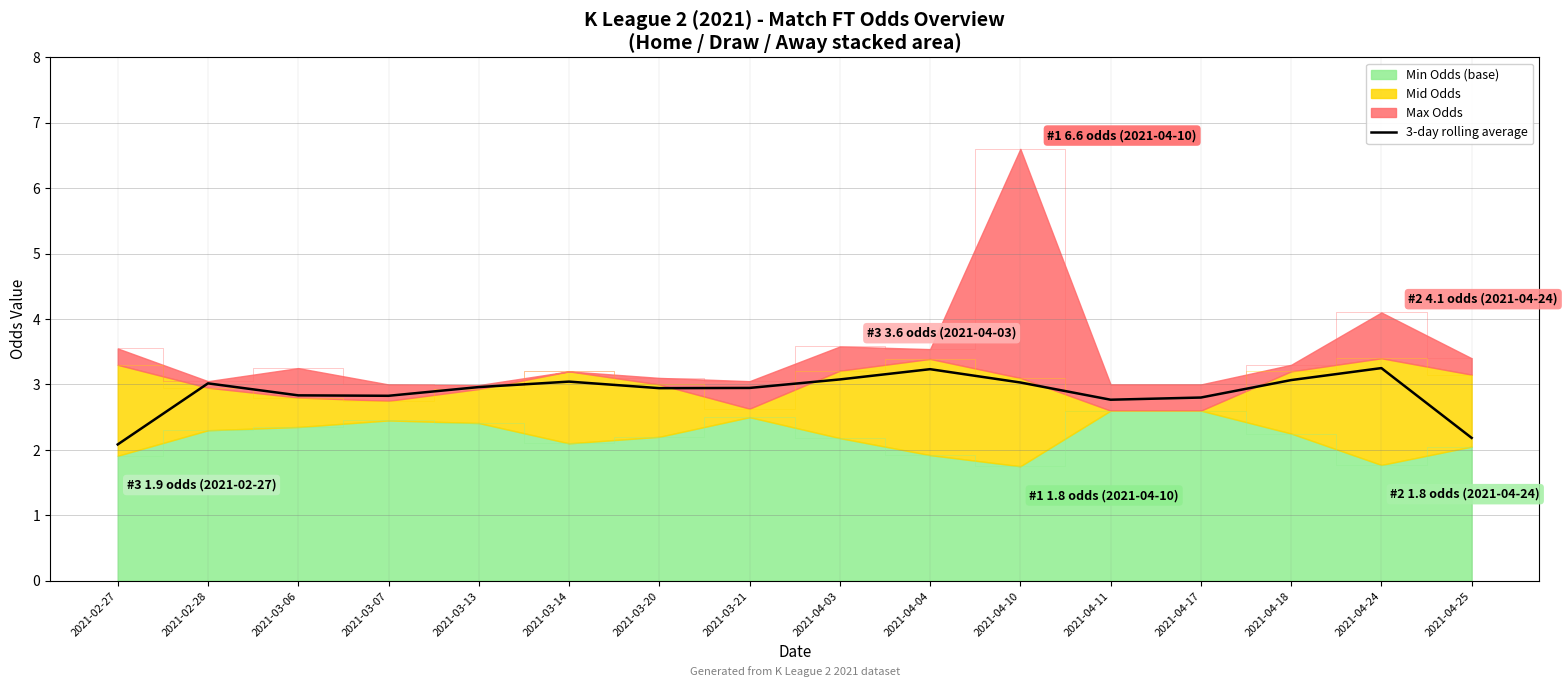

What is the label of the 4th point from the right?

2021-04-17